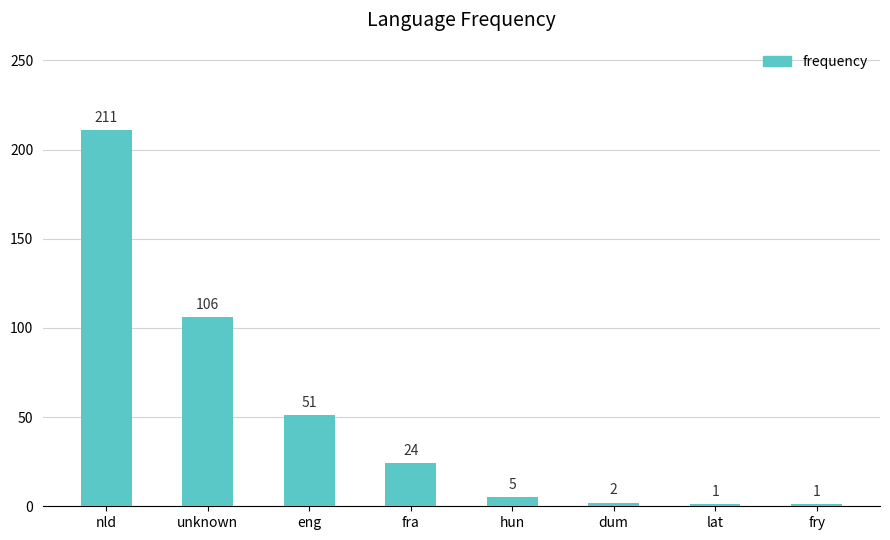

Reading left to right, list all the values displayed in this chart.

nld=211	unknown=106	eng=51	fra=24	hun=5	dum=2	lat=1	fry=1